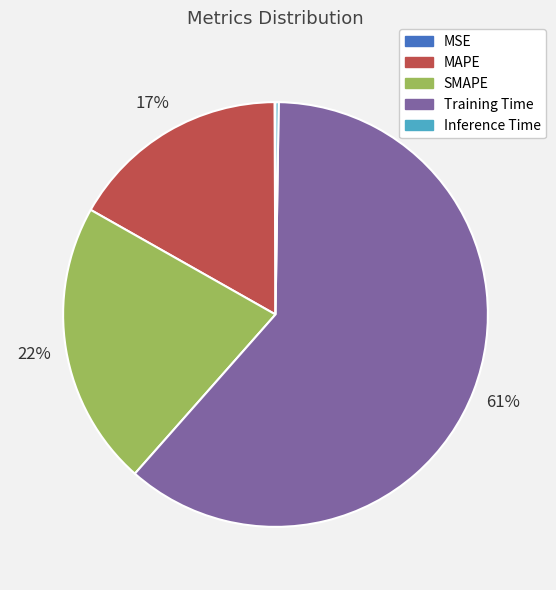

Is it true that Training Time is 61% of the pie?

True